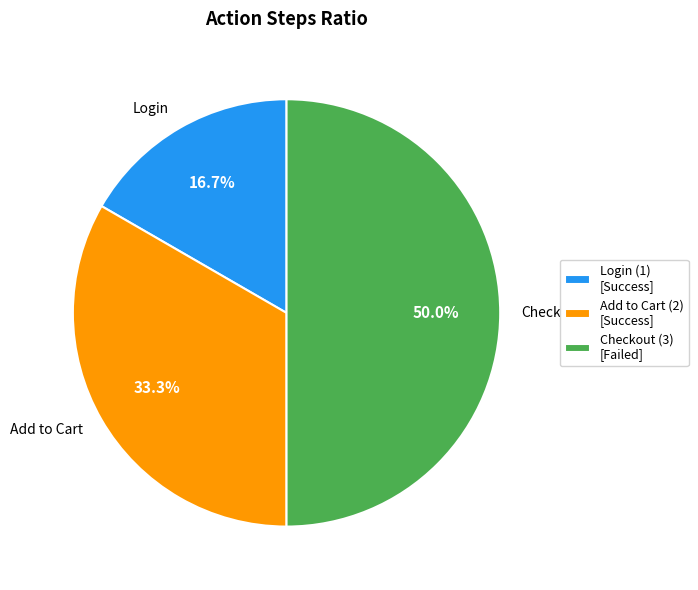

Approximately how many times larger is the value at Add to Cart compared to Checkout?

0.7